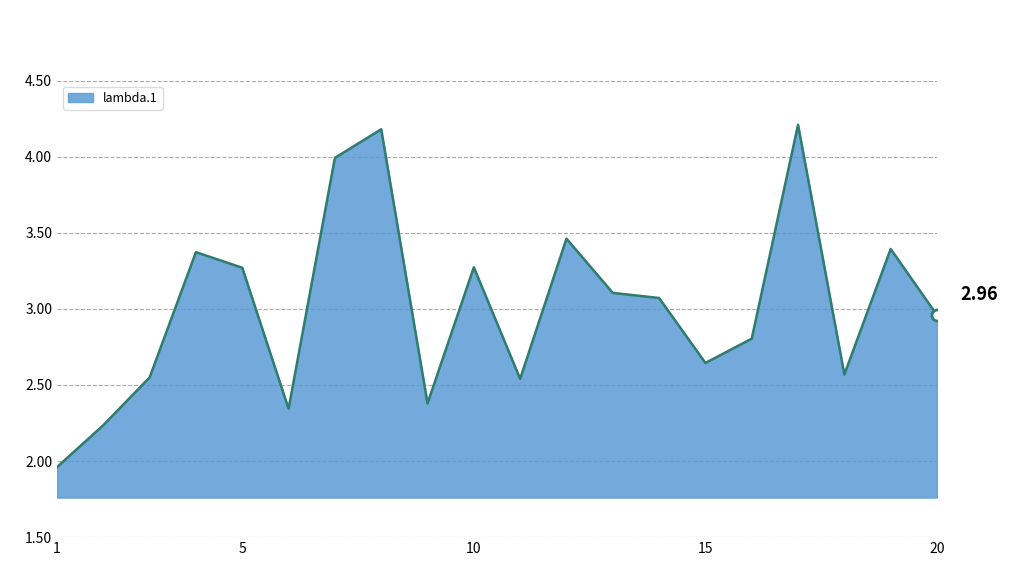

The value at 13 is 5.4. True or false?

False